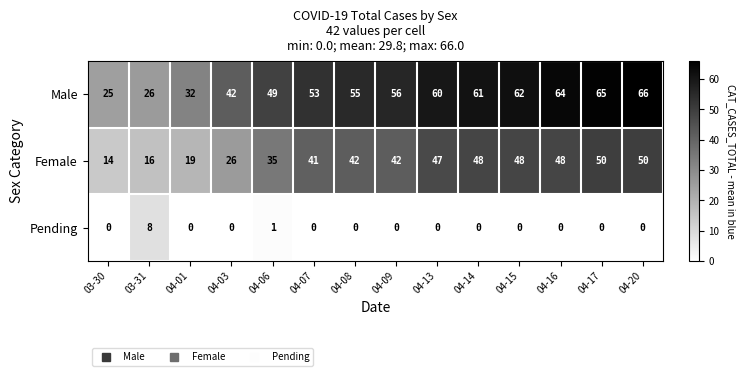

Between 04-07 and 04-20, which series saw the biggest shift?

Male